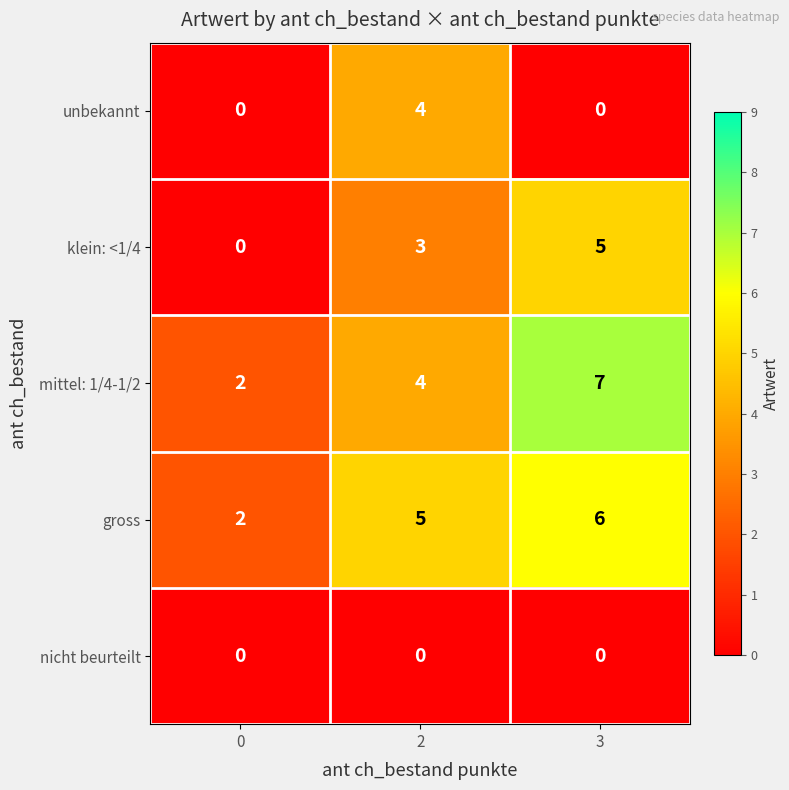

At how many categories does at least one series exceed 1?

3